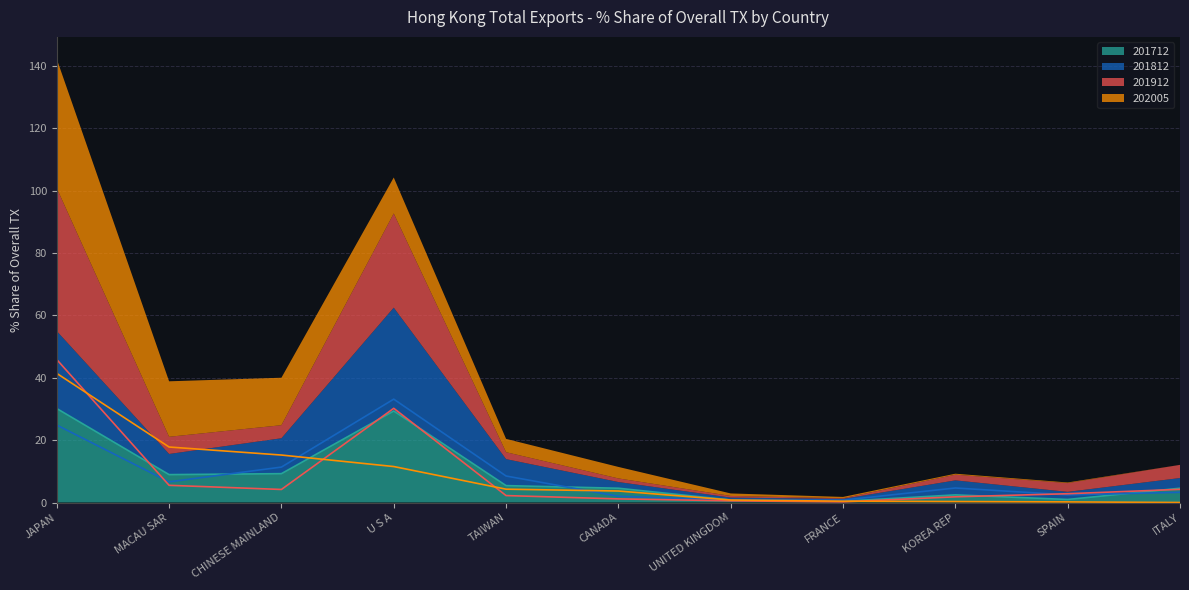

How many interior local peaks does the 201812 series have?

2